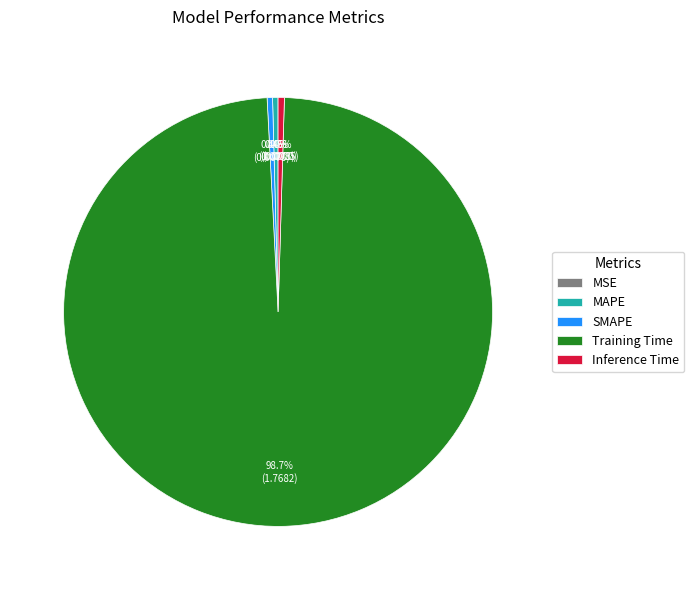

Which category has the biggest portion of the pie?

Training Time